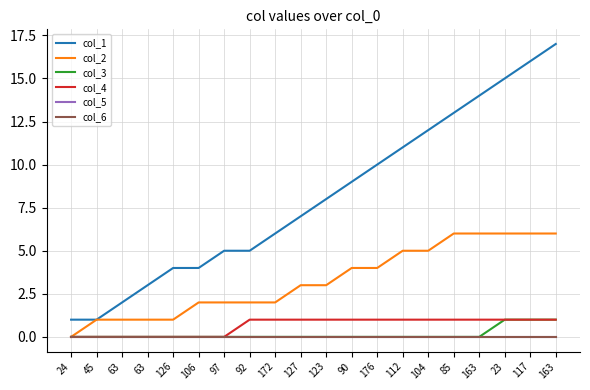

What is the label of the 13th point from the left?

176